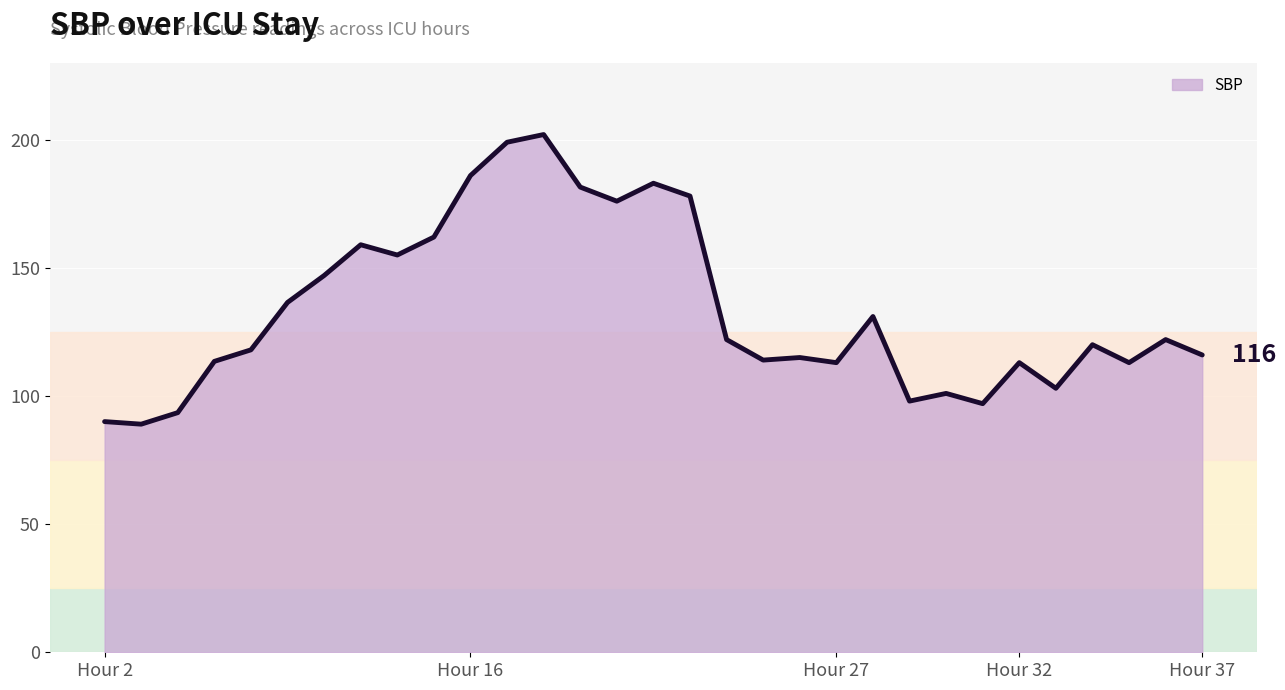

What is the maximum value shown in the chart?

202.0